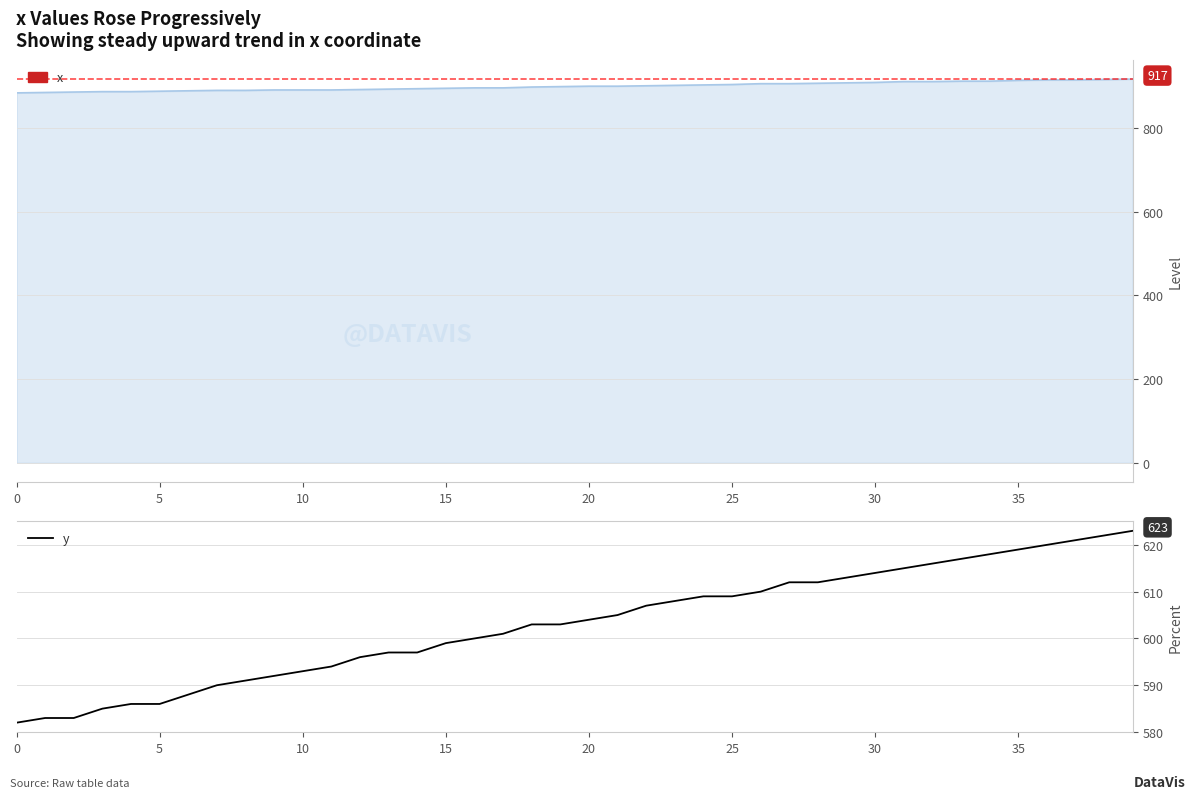

At which label does the data first exceed 604?

21